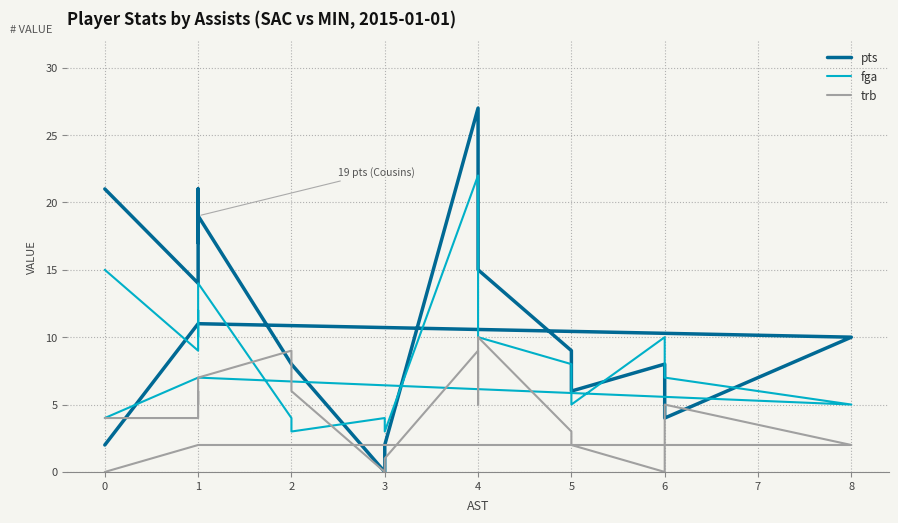

List the series in order of their overall mean, highest first.

pts, fga, trb